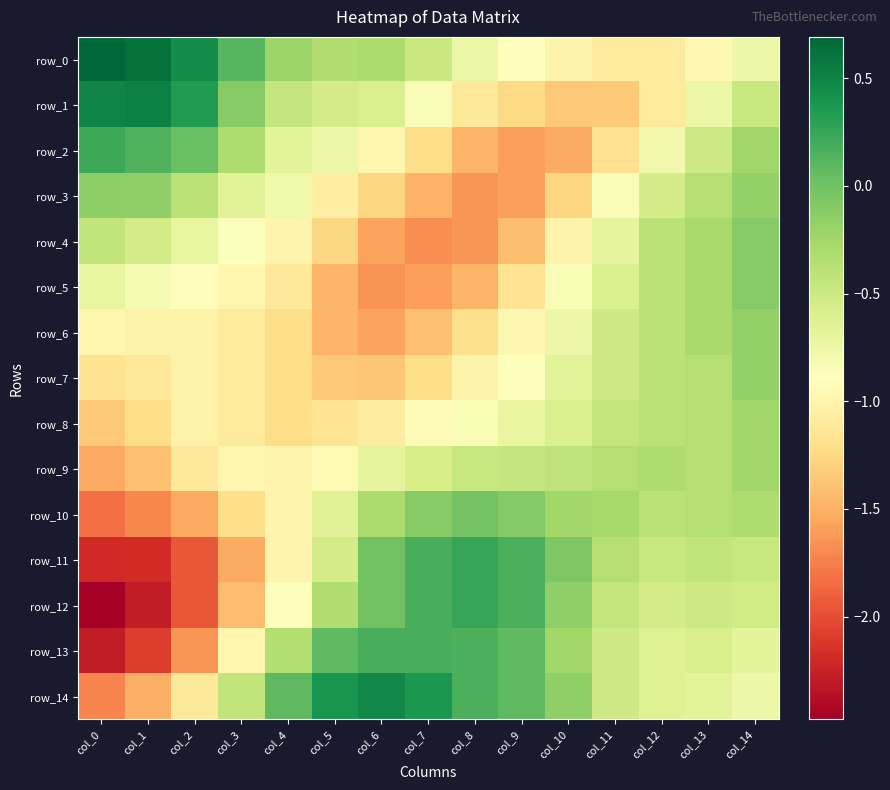

Reading left to right, extract all data points from this chart.

row_0: col_0=0.7	col_1=0.6	col_2=0.4	col_3=0.1	col_4=-0.2	col_5=-0.3	col_6=-0.3	col_7=-0.5	col_8=-0.7	col_9=-0.9	col_10=-1.0	col_11=-1.1	col_12=-1.1	col_13=-1.0	col_14=-0.7
row_1: col_0=0.5	col_1=0.5	col_2=0.3	col_3=-0.1	col_4=-0.5	col_5=-0.5	col_6=-0.6	col_7=-0.8	col_8=-1.1	col_9=-1.2	col_10=-1.4	col_11=-1.3	col_12=-1.1	col_13=-0.7	col_14=-0.5
row_2: col_0=0.2	col_1=0.1	col_2=0.0	col_3=-0.3	col_4=-0.7	col_5=-0.7	col_6=-1.0	col_7=-1.2	col_8=-1.5	col_9=-1.6	col_10=-1.5	col_11=-1.2	col_12=-0.8	col_13=-0.5	col_14=-0.2
row_3: col_0=-0.1	col_1=-0.2	col_2=-0.4	col_3=-0.7	col_4=-0.8	col_5=-1.1	col_6=-1.3	col_7=-1.5	col_8=-1.6	col_9=-1.6	col_10=-1.3	col_11=-0.9	col_12=-0.5	col_13=-0.4	col_14=-0.2
row_4: col_0=-0.4	col_1=-0.5	col_2=-0.7	col_3=-0.9	col_4=-1.0	col_5=-1.3	col_6=-1.6	col_7=-1.7	col_8=-1.6	col_9=-1.4	col_10=-1.0	col_11=-0.7	col_12=-0.4	col_13=-0.3	col_14=-0.1
row_5: col_0=-0.7	col_1=-0.8	col_2=-0.9	col_3=-1.0	col_4=-1.1	col_5=-1.5	col_6=-1.7	col_7=-1.6	col_8=-1.5	col_9=-1.2	col_10=-0.8	col_11=-0.6	col_12=-0.4	col_13=-0.3	col_14=-0.1
row_6: col_0=-1.0	col_1=-1.0	col_2=-1.0	col_3=-1.1	col_4=-1.2	col_5=-1.5	col_6=-1.6	col_7=-1.4	col_8=-1.2	col_9=-1.0	col_10=-0.8	col_11=-0.5	col_12=-0.4	col_13=-0.3	col_14=-0.2
row_7: col_0=-1.2	col_1=-1.1	col_2=-1.0	col_3=-1.1	col_4=-1.2	col_5=-1.4	col_6=-1.4	col_7=-1.2	col_8=-1.0	col_9=-0.9	col_10=-0.7	col_11=-0.5	col_12=-0.4	col_13=-0.4	col_14=-0.2
row_8: col_0=-1.4	col_1=-1.2	col_2=-1.0	col_3=-1.1	col_4=-1.2	col_5=-1.2	col_6=-1.1	col_7=-0.9	col_8=-0.8	col_9=-0.7	col_10=-0.6	col_11=-0.4	col_12=-0.4	col_13=-0.4	col_14=-0.2
row_9: col_0=-1.5	col_1=-1.4	col_2=-1.1	col_3=-1.0	col_4=-1.0	col_5=-1.0	col_6=-0.7	col_7=-0.6	col_8=-0.5	col_9=-0.4	col_10=-0.4	col_11=-0.4	col_12=-0.3	col_13=-0.4	col_14=-0.2
row_10: col_0=-1.8	col_1=-1.7	col_2=-1.5	col_3=-1.2	col_4=-1.0	col_5=-0.6	col_6=-0.3	col_7=-0.1	col_8=-0.0	col_9=-0.1	col_10=-0.2	col_11=-0.3	col_12=-0.4	col_13=-0.4	col_14=-0.3
row_11: col_0=-2.2	col_1=-2.2	col_2=-2.0	col_3=-1.5	col_4=-1.0	col_5=-0.5	col_6=-0.0	col_7=0.2	col_8=0.3	col_9=0.2	col_10=-0.1	col_11=-0.4	col_12=-0.5	col_13=-0.4	col_14=-0.5
row_12: col_0=-2.5	col_1=-2.3	col_2=-2.0	col_3=-1.4	col_4=-0.9	col_5=-0.3	col_6=-0.0	col_7=0.2	col_8=0.3	col_9=0.2	col_10=-0.2	col_11=-0.4	col_12=-0.5	col_13=-0.5	col_14=-0.5
row_13: col_0=-2.3	col_1=-2.1	col_2=-1.6	col_3=-1.0	col_4=-0.3	col_5=0.1	col_6=0.2	col_7=0.2	col_8=0.2	col_9=0.1	col_10=-0.2	col_11=-0.5	col_12=-0.6	col_13=-0.6	col_14=-0.7
row_14: col_0=-1.7	col_1=-1.5	col_2=-1.1	col_3=-0.4	col_4=0.1	col_5=0.4	col_6=0.5	col_7=0.4	col_8=0.2	col_9=0.1	col_10=-0.2	col_11=-0.5	col_12=-0.6	col_13=-0.7	col_14=-0.7